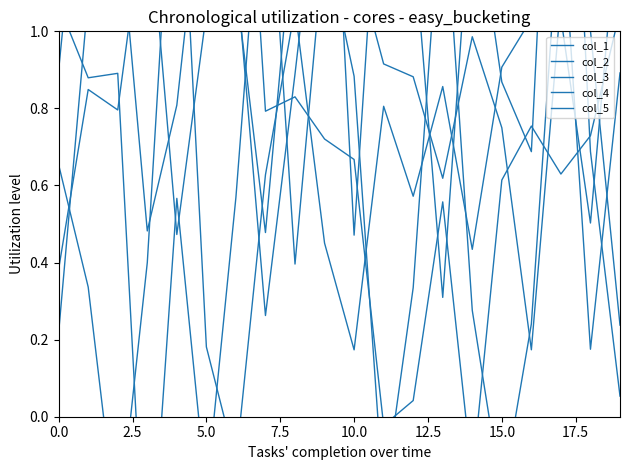

How many times do col_4 and col_1 cross each other?

10